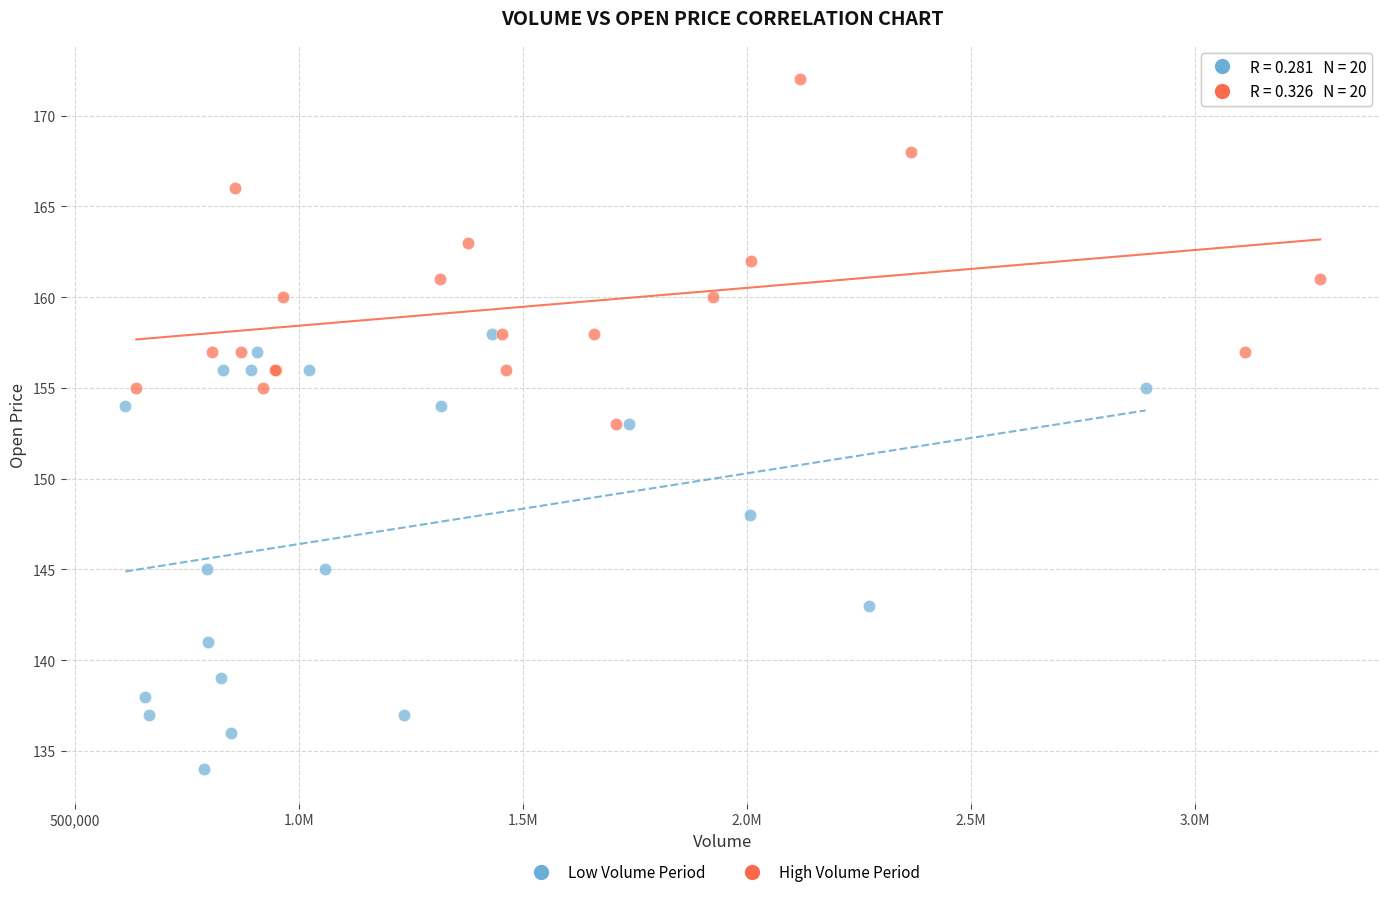

Which series contains the highest Y value?

High Volume Period